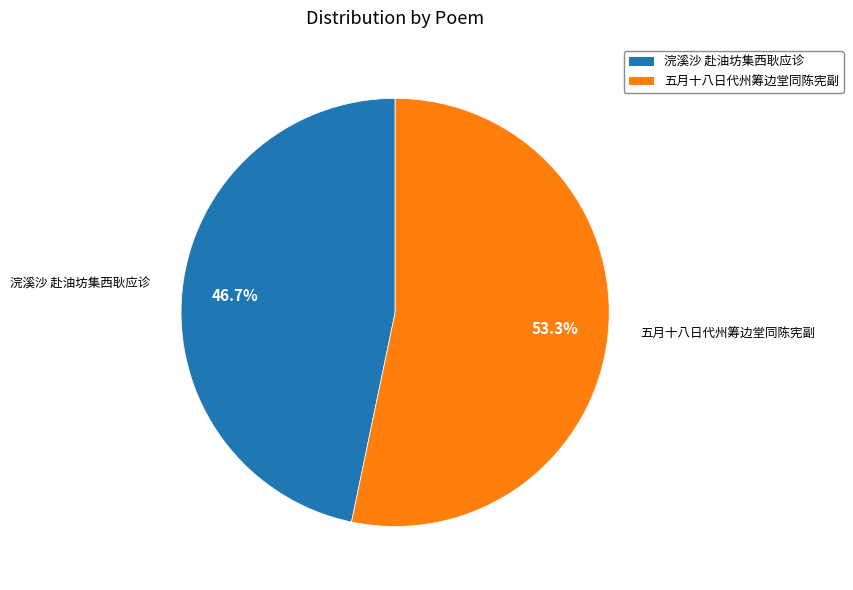

Is there a majority slice in this chart?

Yes